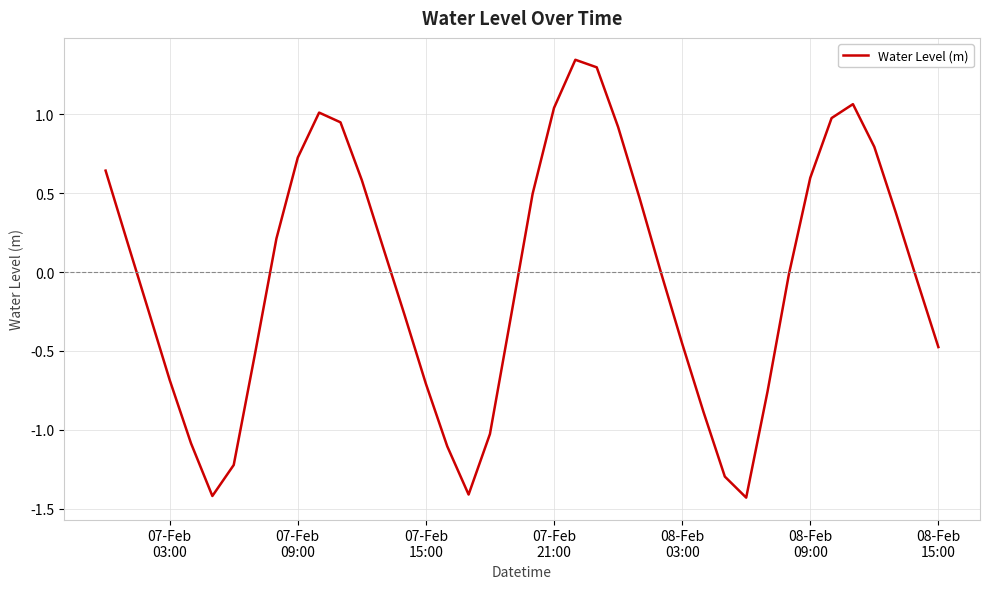

What is the difference between the maximum and minimum values?

2.8